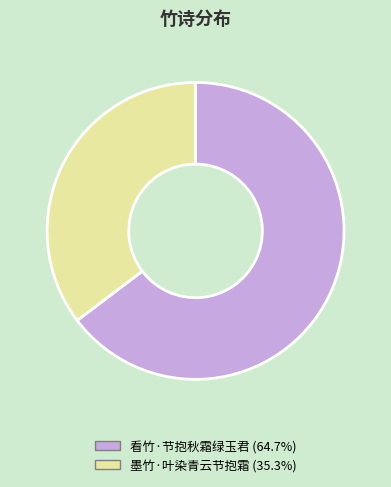

Does any single category account for the majority?

Yes